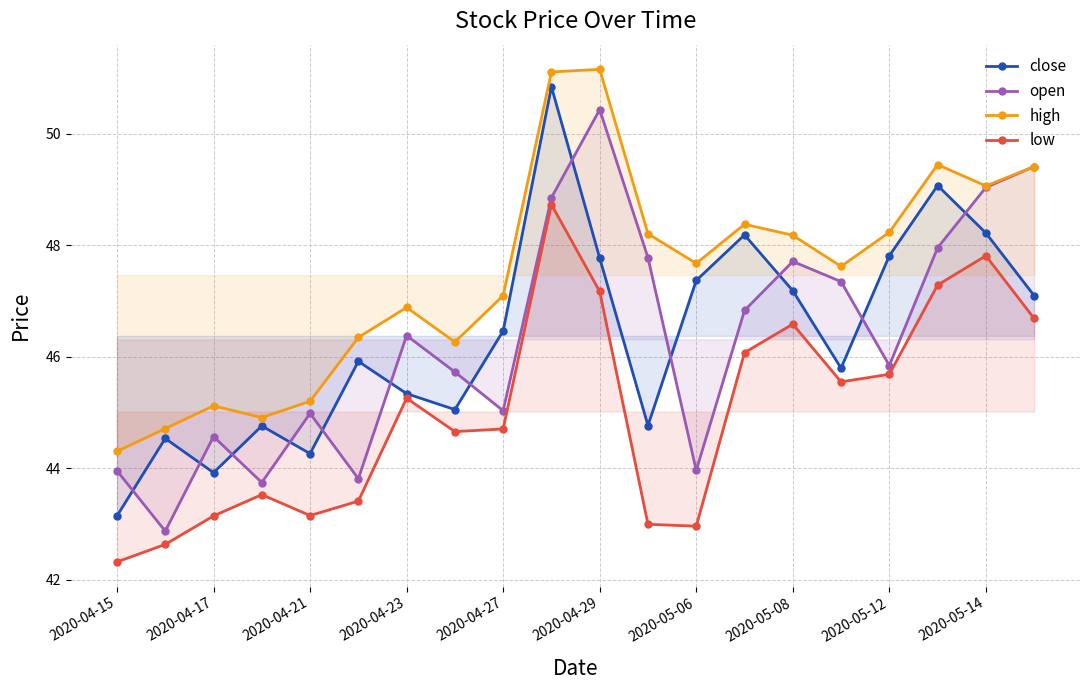

True or false: low and high intersect in this chart.

False